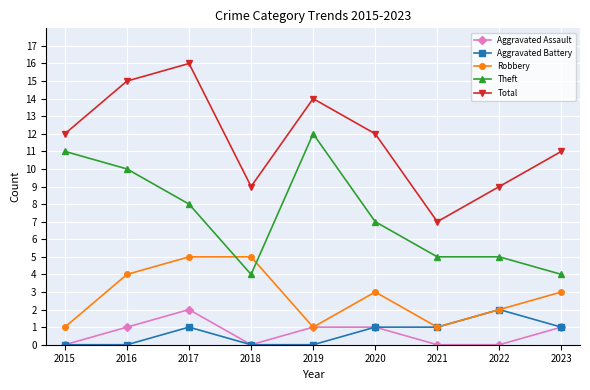

What is the sum of the Robbery values at 2016 and 2021?

5